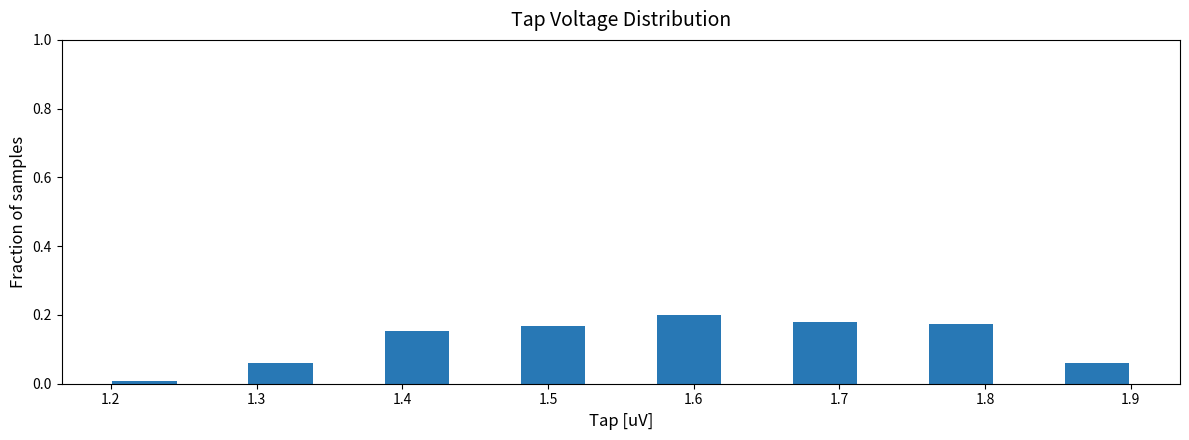

Reading left to right, list every bar in this chart as the range it spans on the x-axis followed by its height. Neither the bar edges nor the heights are printed on the chart, so give them approximately, as read against the axes.

1.20 to 1.25: under 0.02
1.25 to 1.29: 0
1.29 to 1.34: 0.06
1.34 to 1.39: 0
1.39 to 1.43: 0.16
1.43 to 1.48: 0
1.48 to 1.53: 0.16
1.53 to 1.57: 0
1.57 to 1.62: 0.20
1.62 to 1.67: 0
1.67 to 1.71: 0.18
1.71 to 1.76: 0
1.76 to 1.81: 0.18
1.81 to 1.85: 0
1.85 to 1.90: 0.06